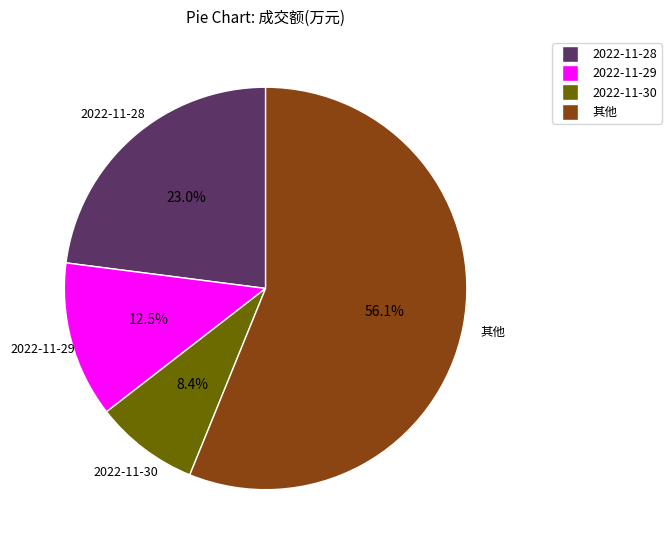

How many slices are in this pie chart?

4